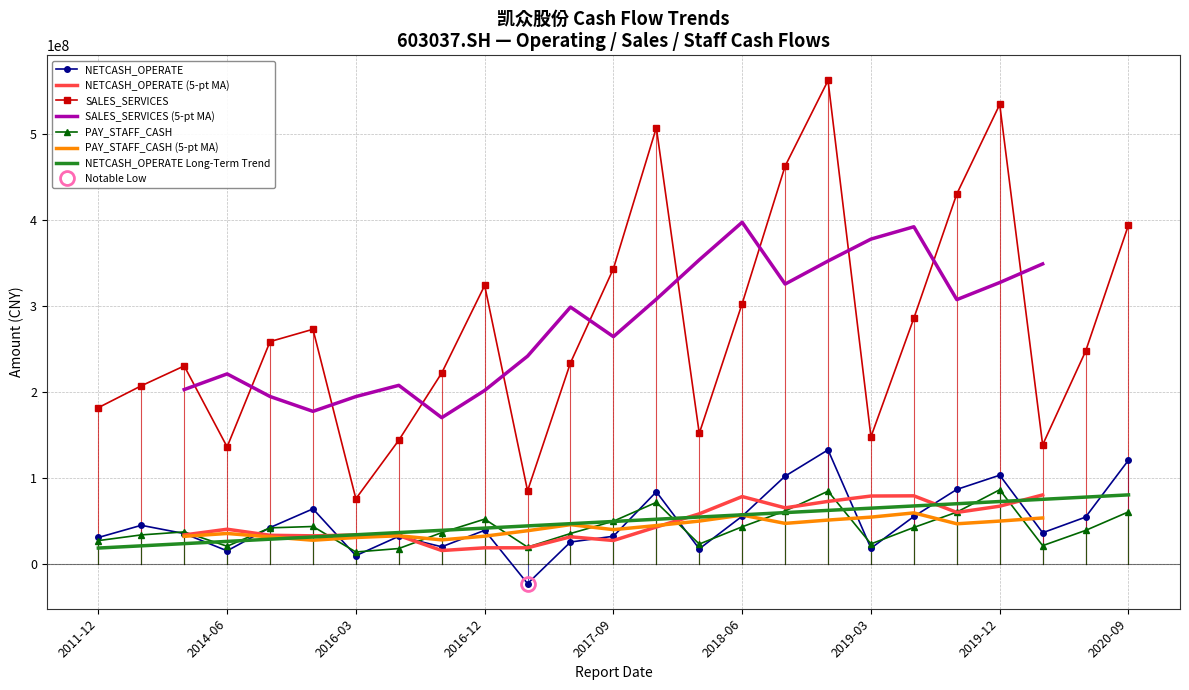

True or false: NETCASH_OPERATE and SALES_SERVICES intersect in this chart.

False